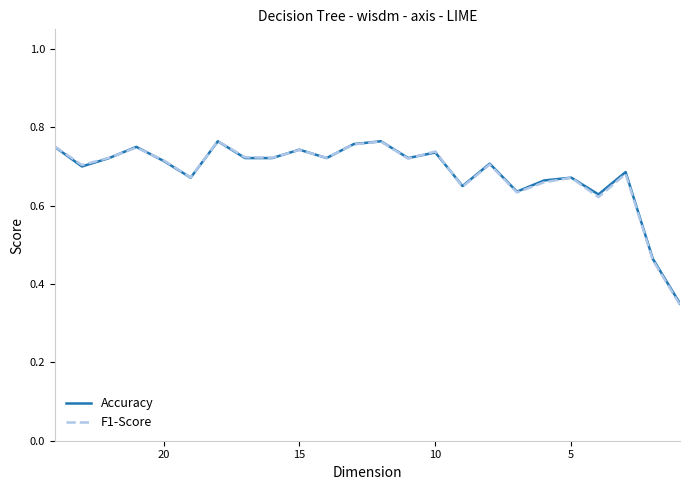

What is the maximum value shown in the chart?

0.8